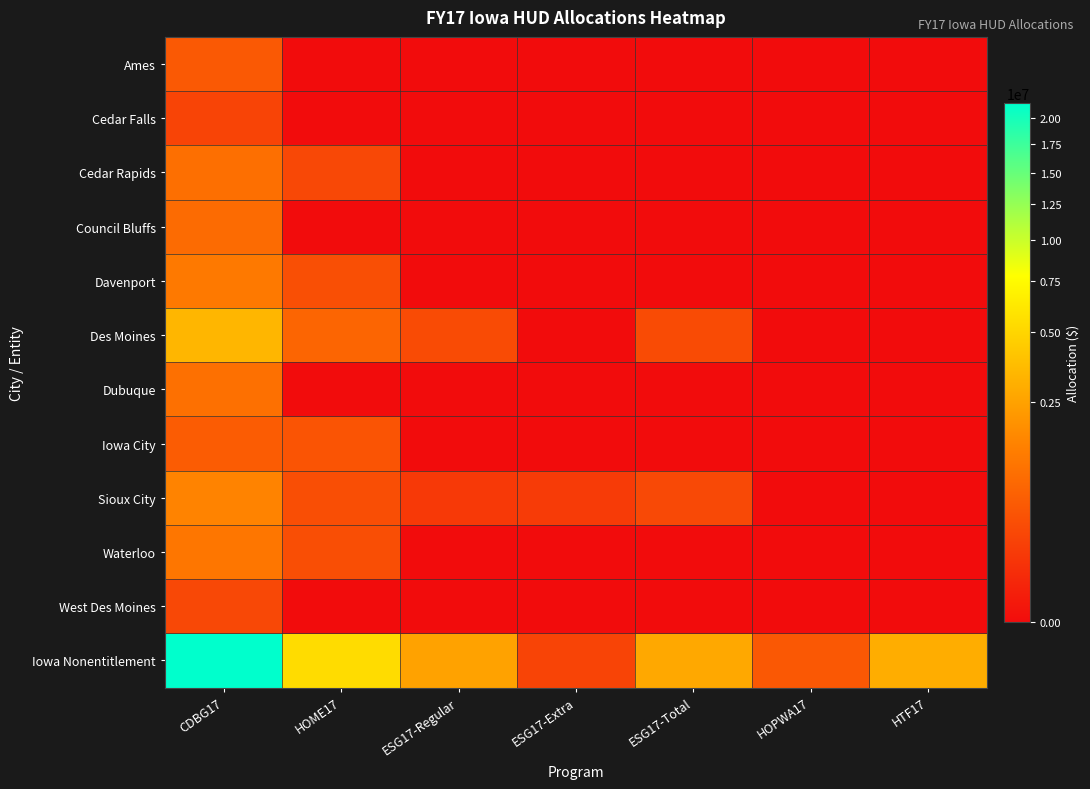

At which category is the sum across all series the highest?

CDBG17